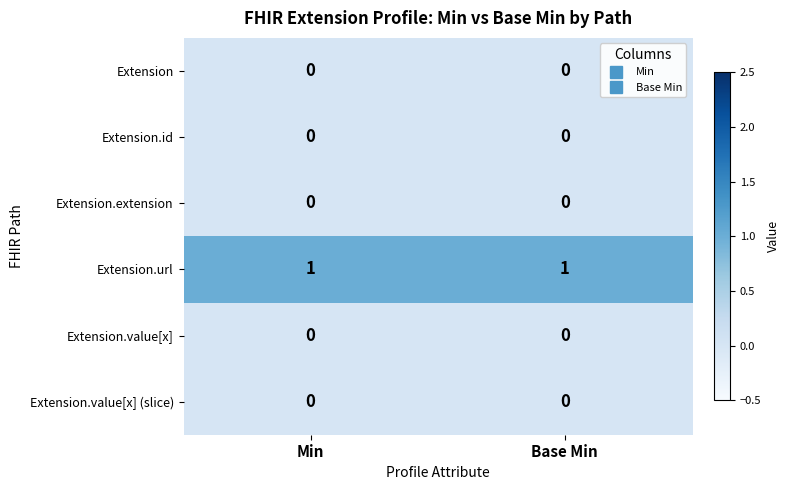

Which series has the largest total across all categories?

Extension.url